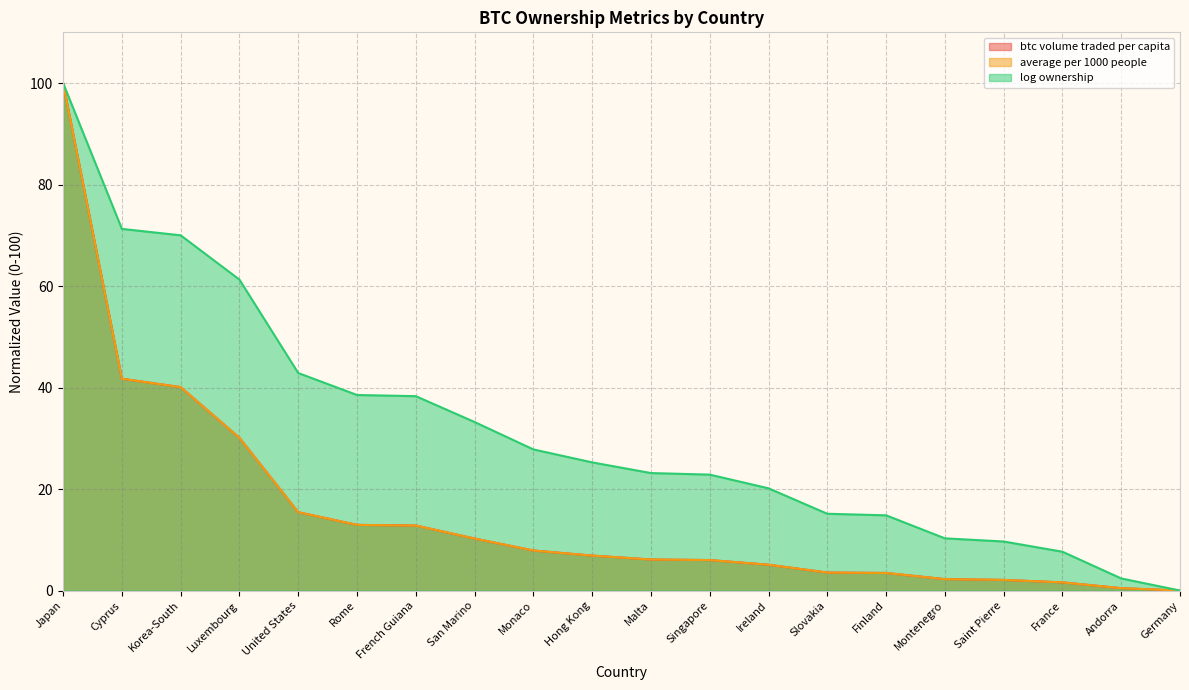

Where does the log ownership series first go above 25?

Japan